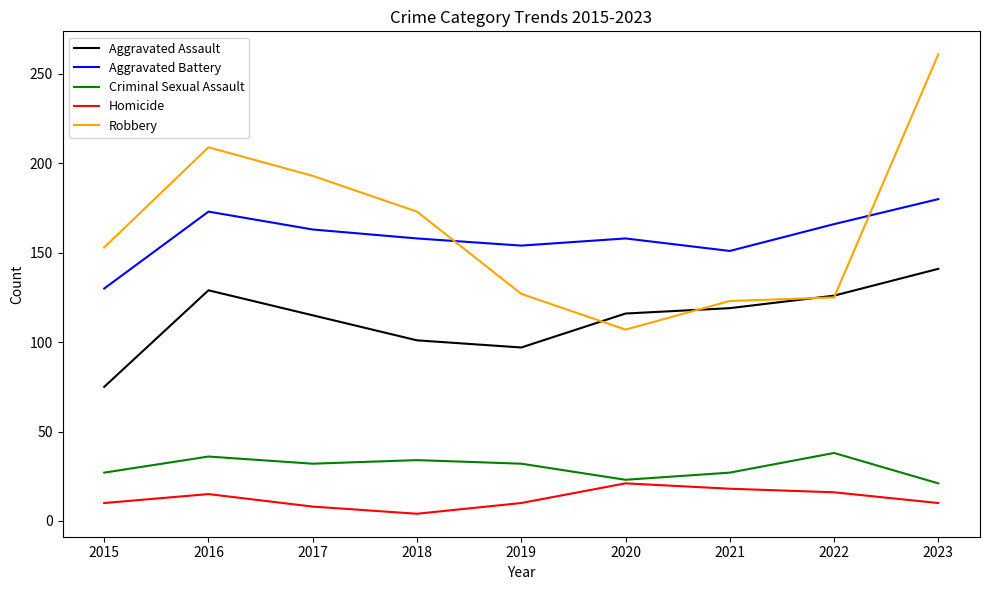

List the series in order of their peak value, lowest first.

Homicide, Criminal Sexual Assault, Aggravated Assault, Aggravated Battery, Robbery